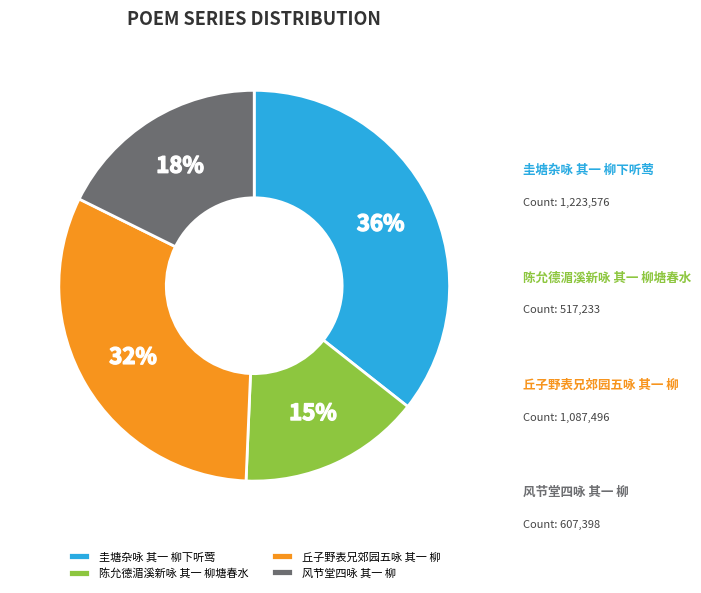

To the nearest percent, what is the difference between the largest and smallest slice percentages?

21%